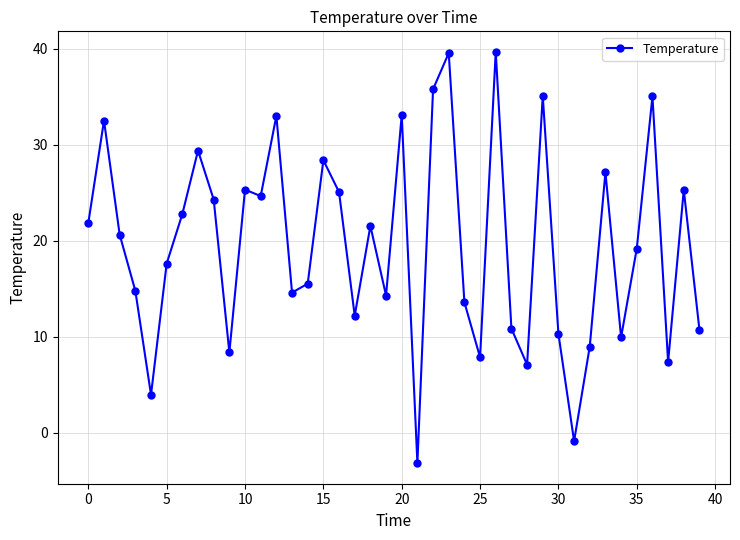

What is the value of the 21st point from the left?

33.1